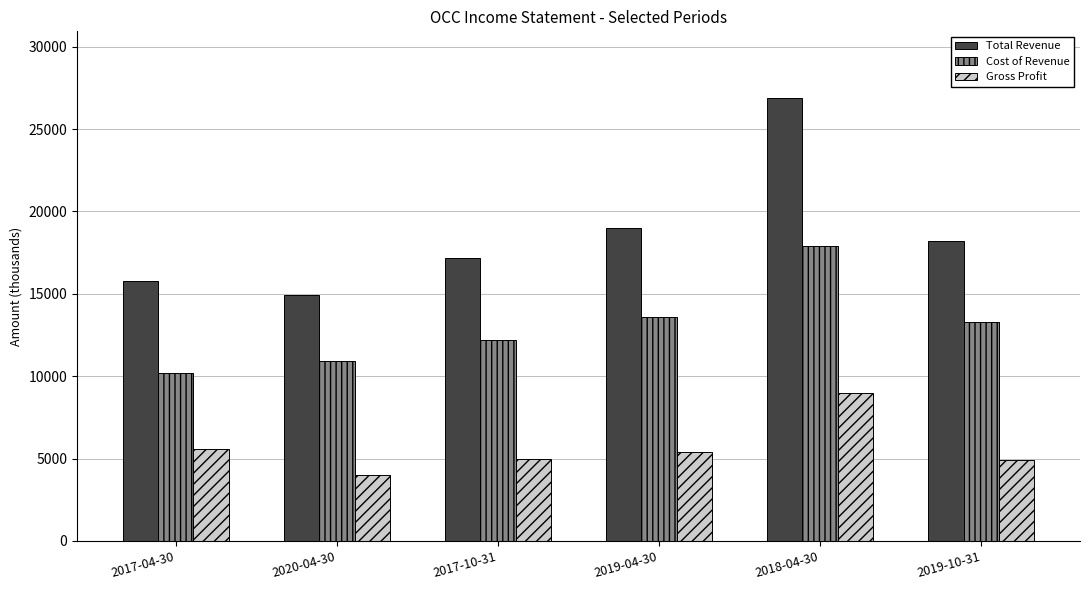

The value of Gross Profit at 2019-04-30 is 5400. True or false?

True